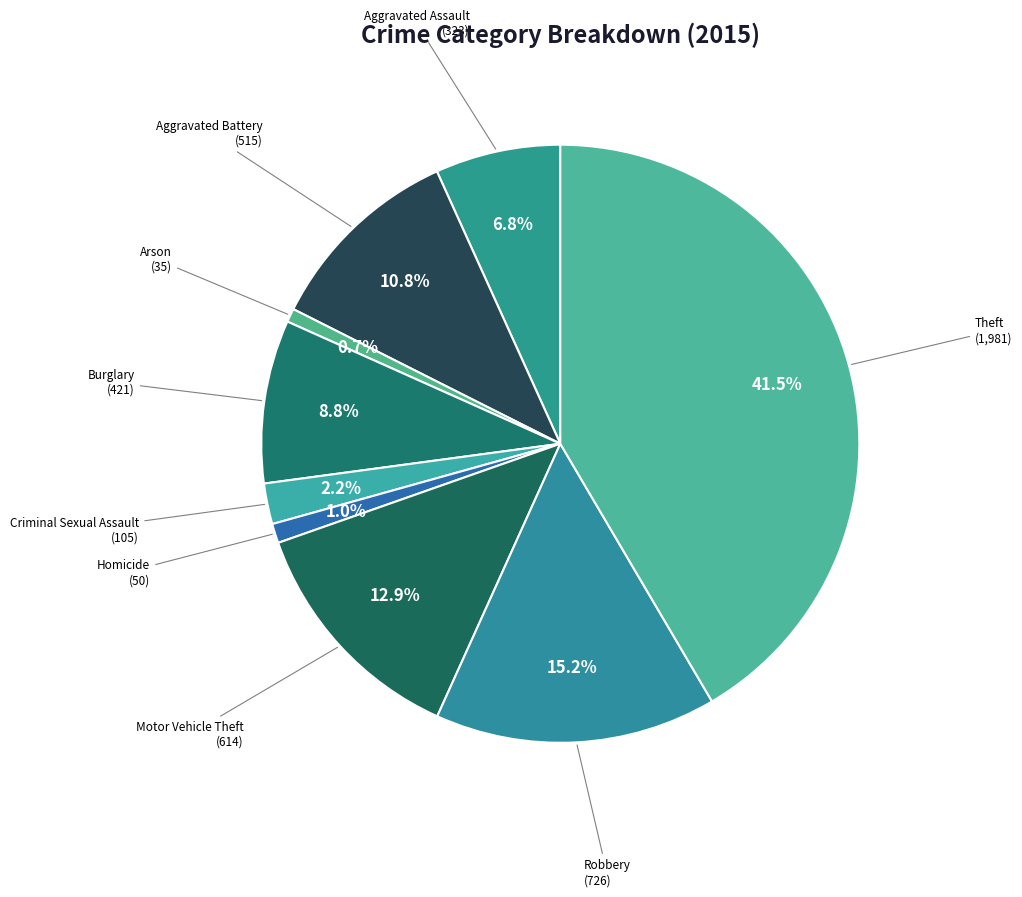

The Motor Vehicle Theft slice represents 22% of the pie. True or false?

False